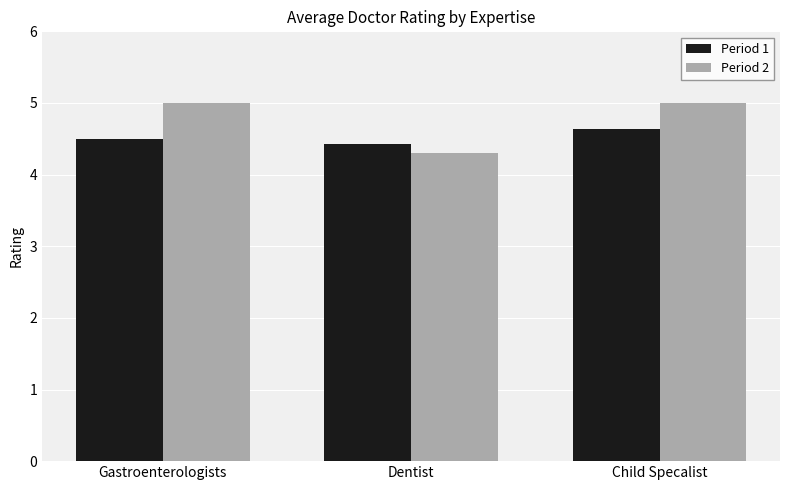

List the series in order of their peak value, lowest first.

Period 1, Period 2